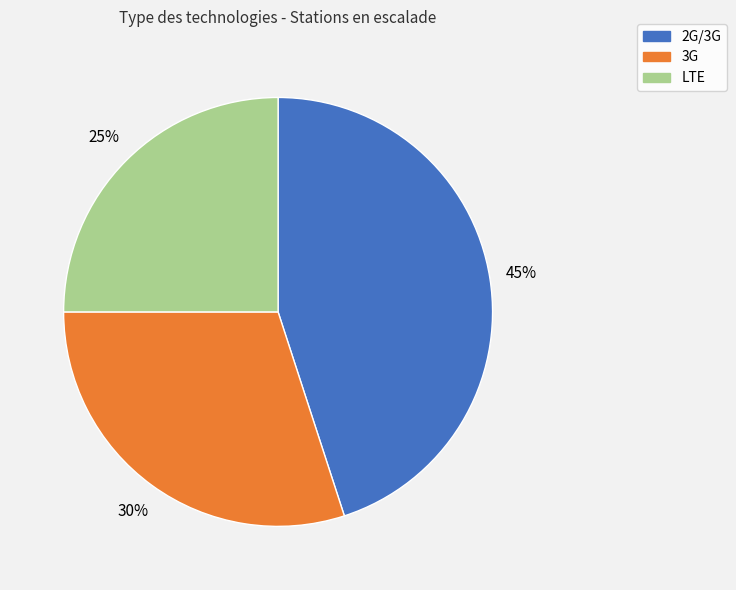

To the nearest percent, what is the difference between the 3G and LTE slice percentages?

5%